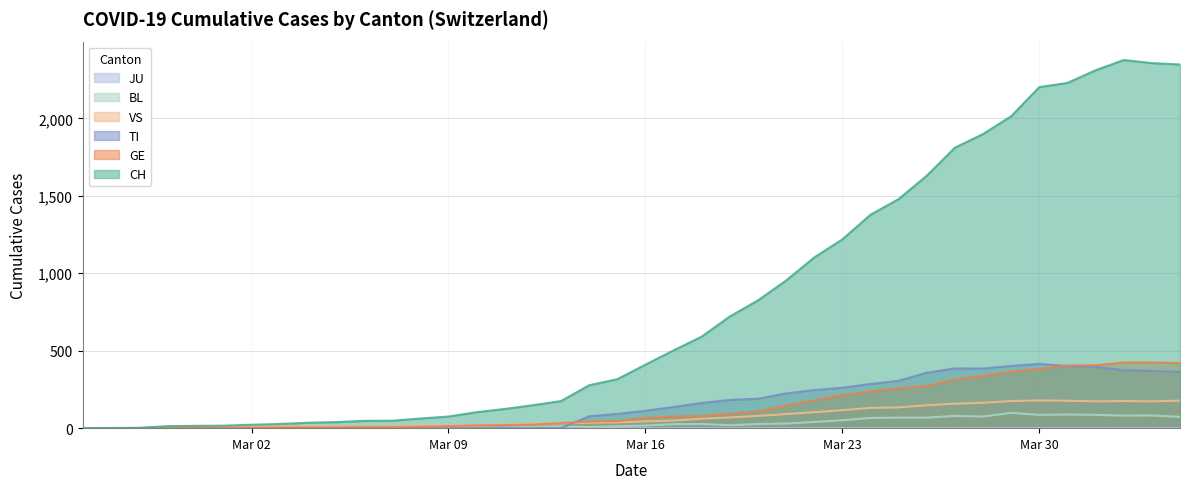

What is the label of the 28th point from the right?

2020-03-08